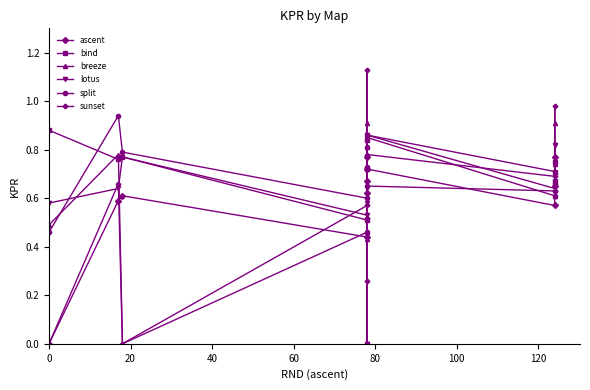

How many data points in lotus are above 0?

10